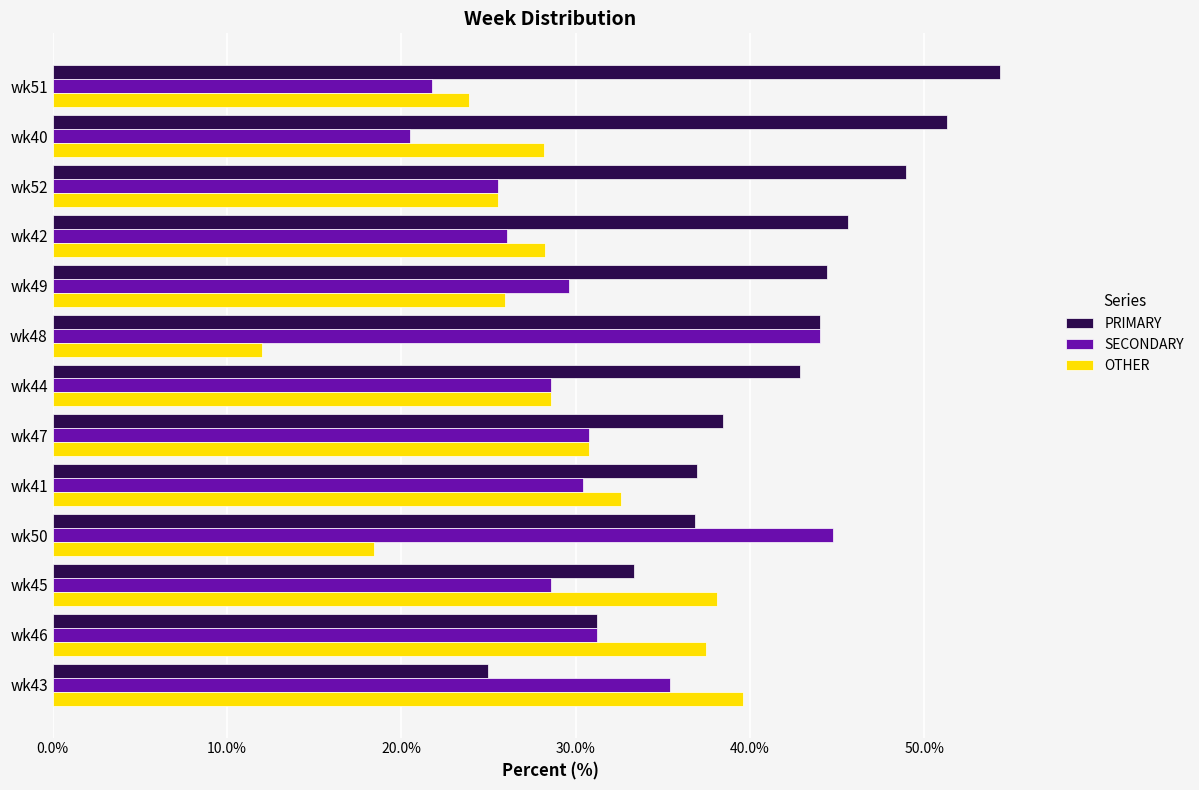

True or false: PRIMARY has a value of 61.4 at wk44.

False